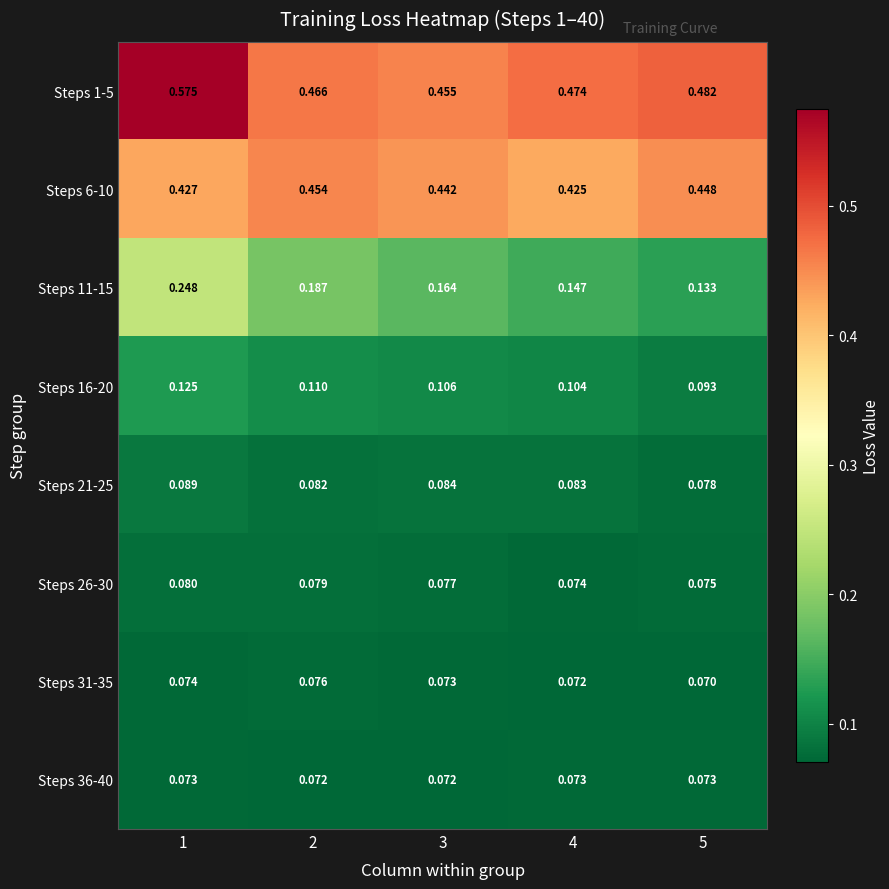

Is the value of Steps 31-35 at 5 greater than the value of Steps 26-30 at 5?

No